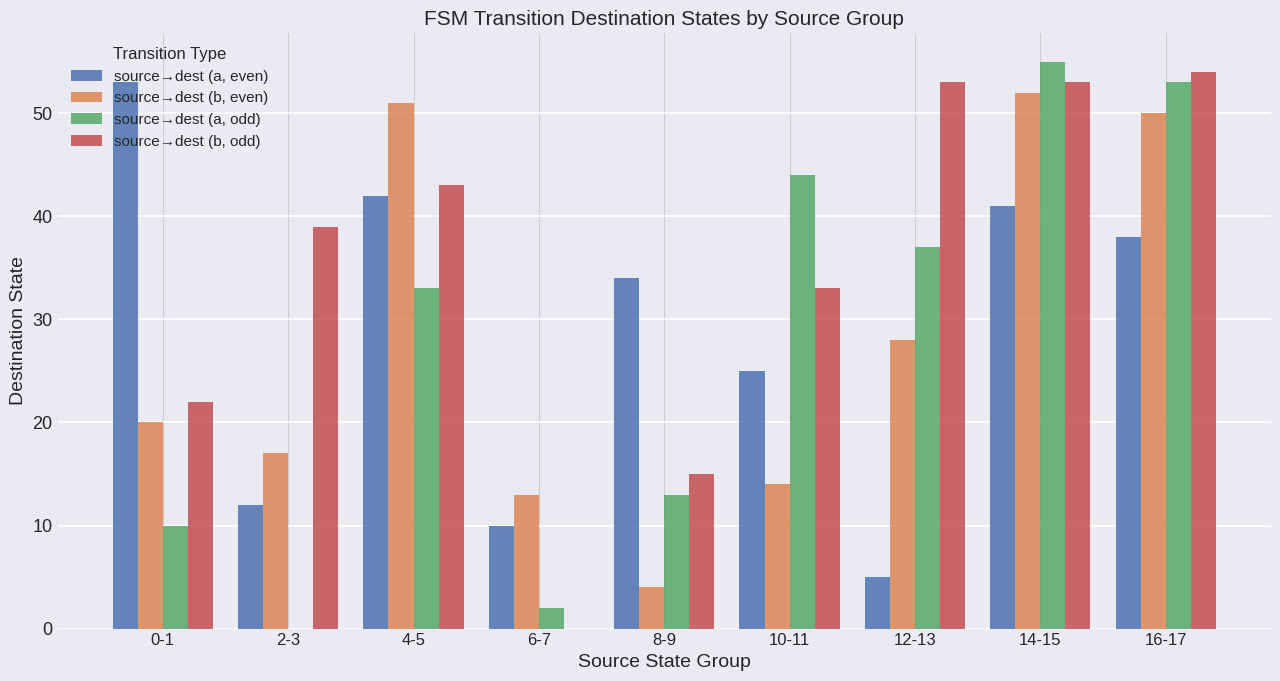

Reading left to right, transcribe all the data shown in this chart.

source→dest (a, even): 0-1=53	2-3=12	4-5=42	6-7=10	8-9=34	10-11=25	12-13=5	14-15=41	16-17=38
source→dest (b, even): 0-1=20	2-3=17	4-5=51	6-7=13	8-9=4	10-11=14	12-13=28	14-15=52	16-17=50
source→dest (a, odd): 0-1=10	2-3=0	4-5=33	6-7=2	8-9=13	10-11=44	12-13=37	14-15=55	16-17=53
source→dest (b, odd): 0-1=22	2-3=39	4-5=43	6-7=0	8-9=15	10-11=33	12-13=53	14-15=53	16-17=54